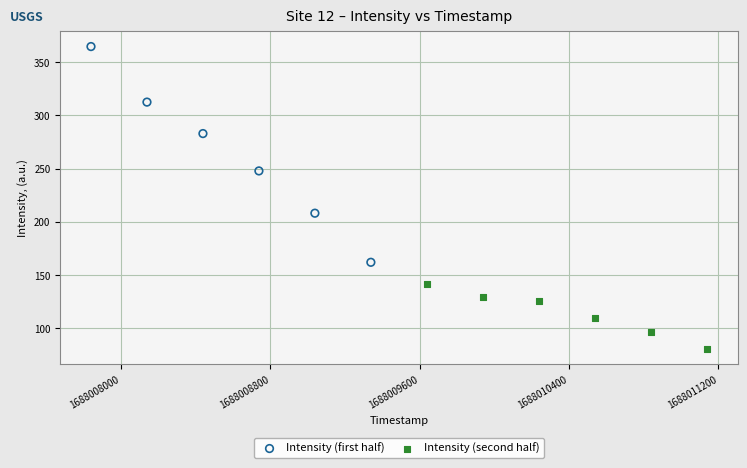

Which series has the largest Y range (max minus min)?

Intensity (first half)